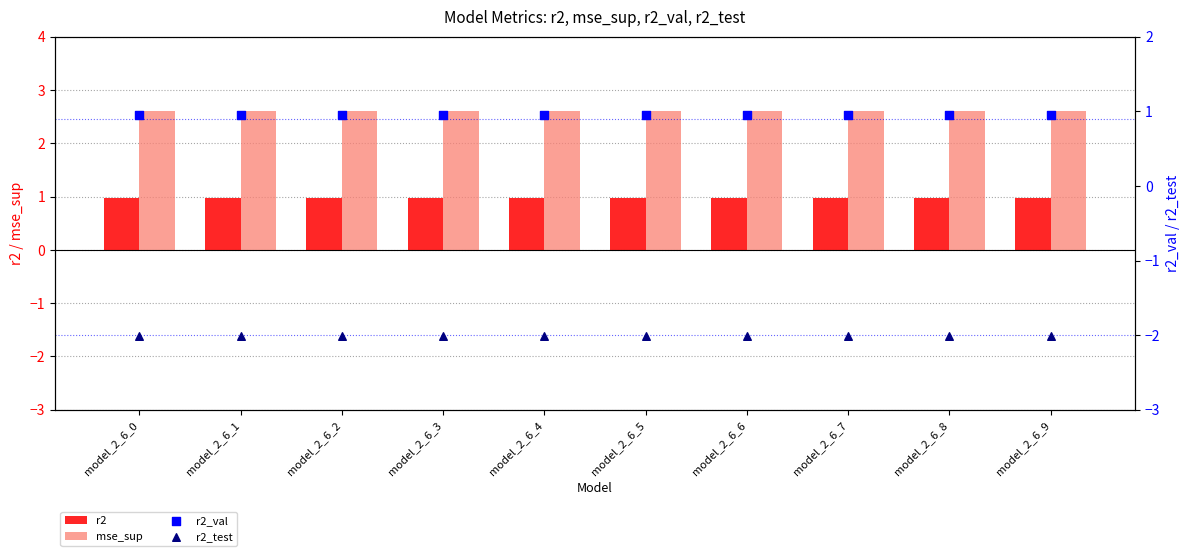

What is the total value across all series at model_2_6_2?

2.5